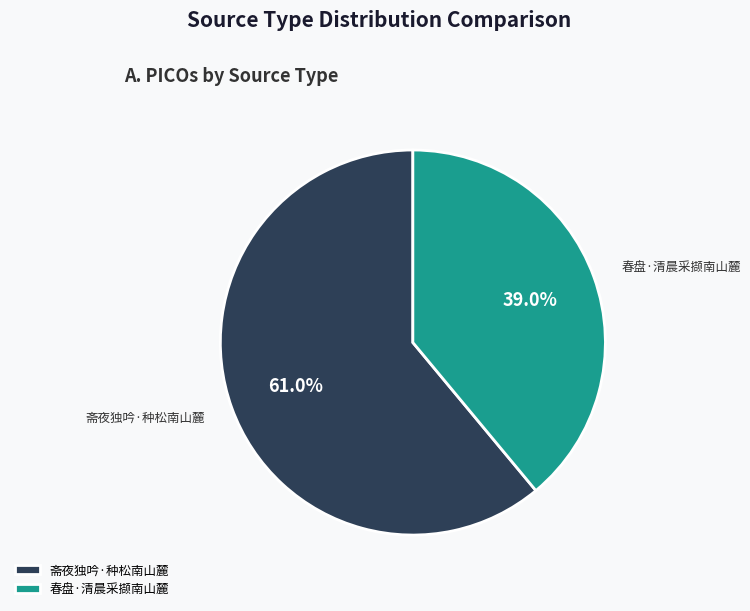

To the nearest percent, what is the difference between the largest and smallest slice percentages?

22%